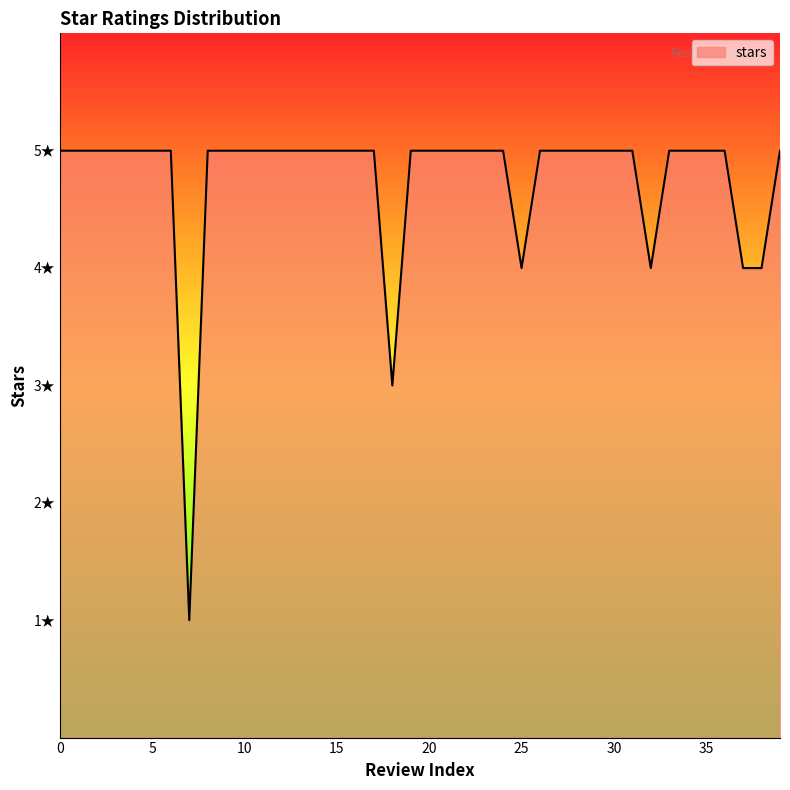

Does the chart display data point markers on the line(s)?

No